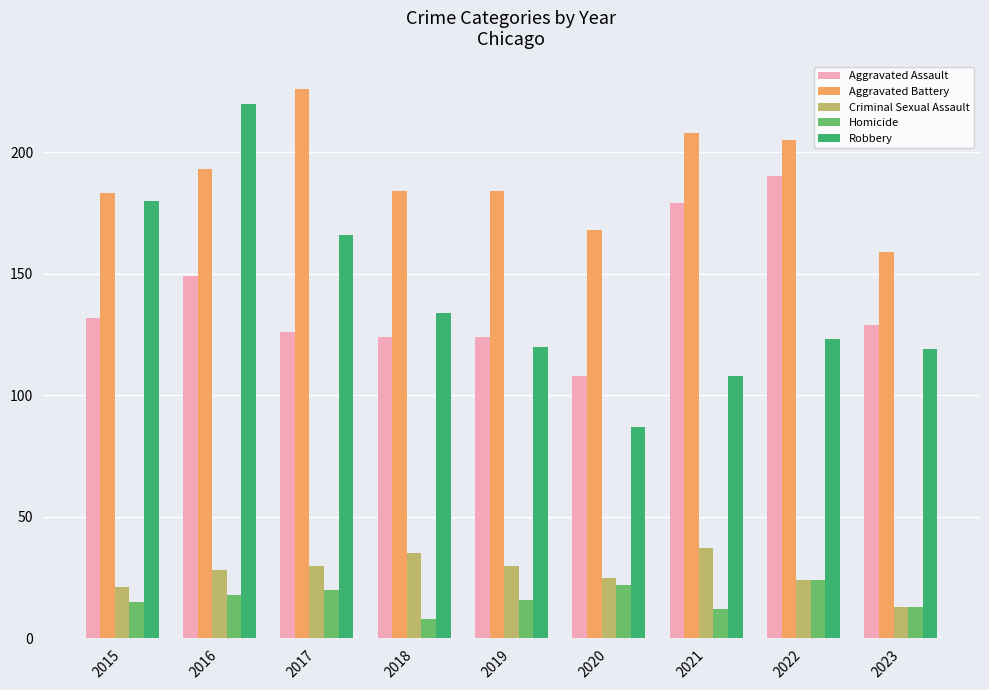

What is the total value across all series at 2020?

410